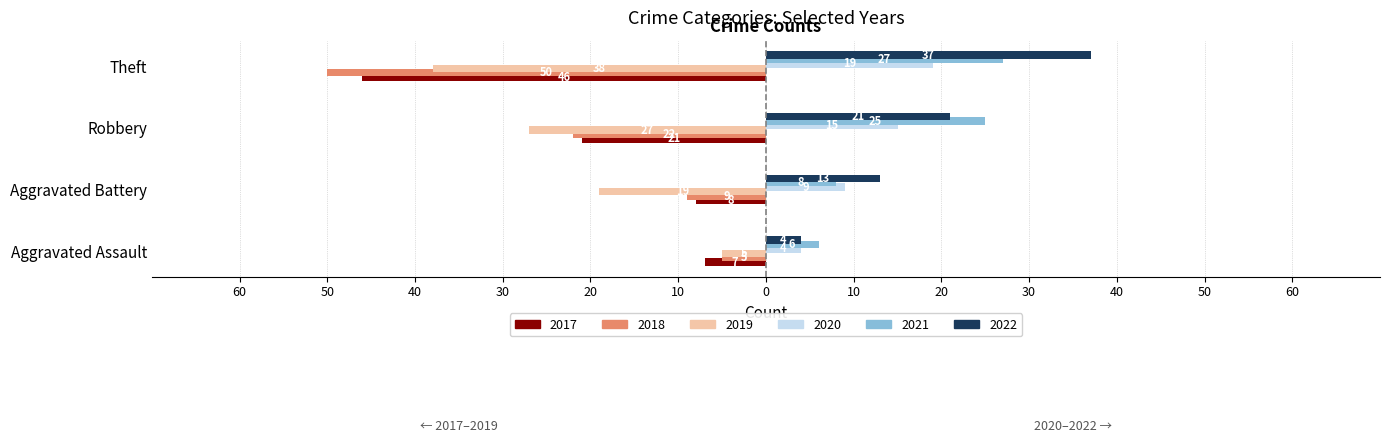

What are all the series names shown in the legend?

2017, 2018, 2019, 2020, 2021, 2022